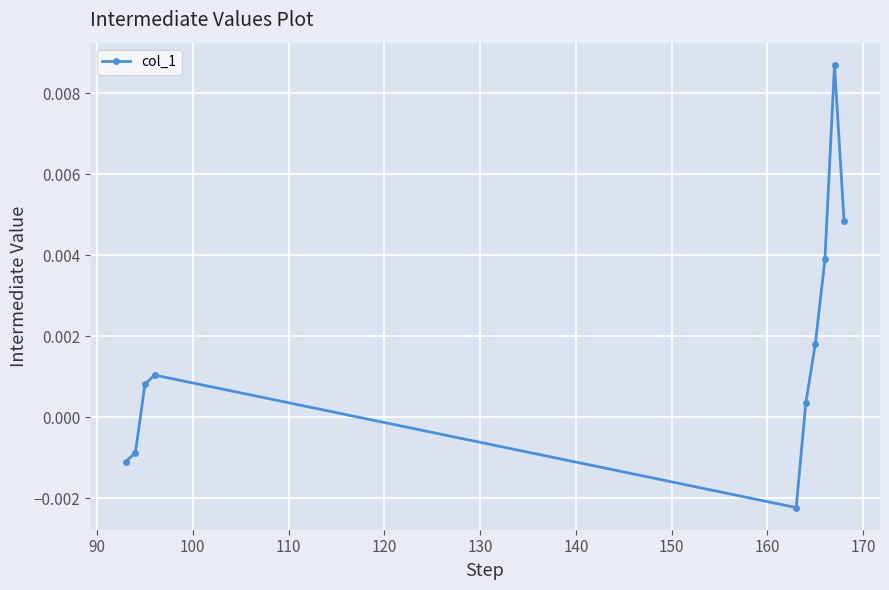

How many points are higher than both their immediate neighbors (excluding endpoints)?

2